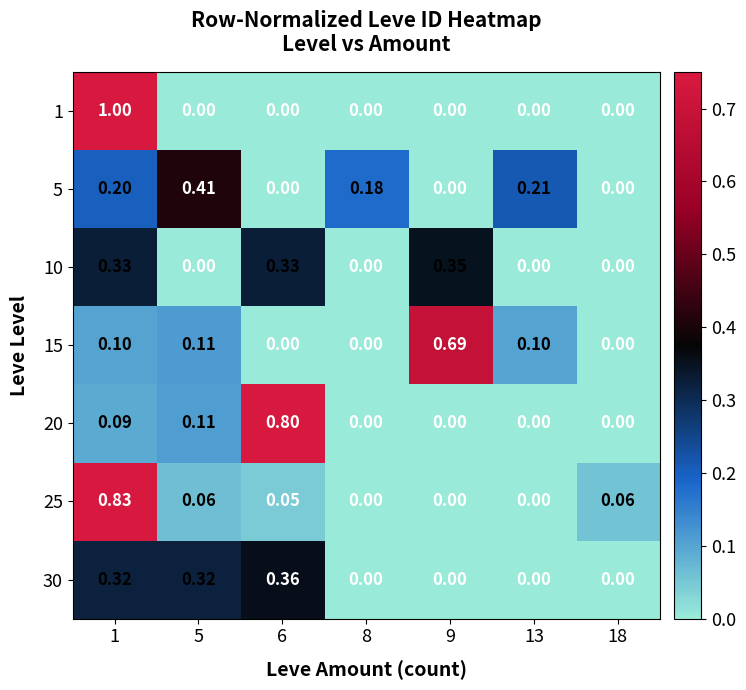

Is the value of 15 at 18 greater than the value of 5 at 13?

No